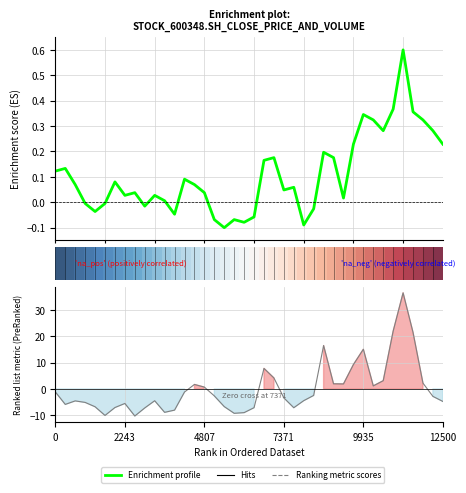

Is the value of Enrichment profile at 23 greater than the value of Ranking metric scores at 22?

No